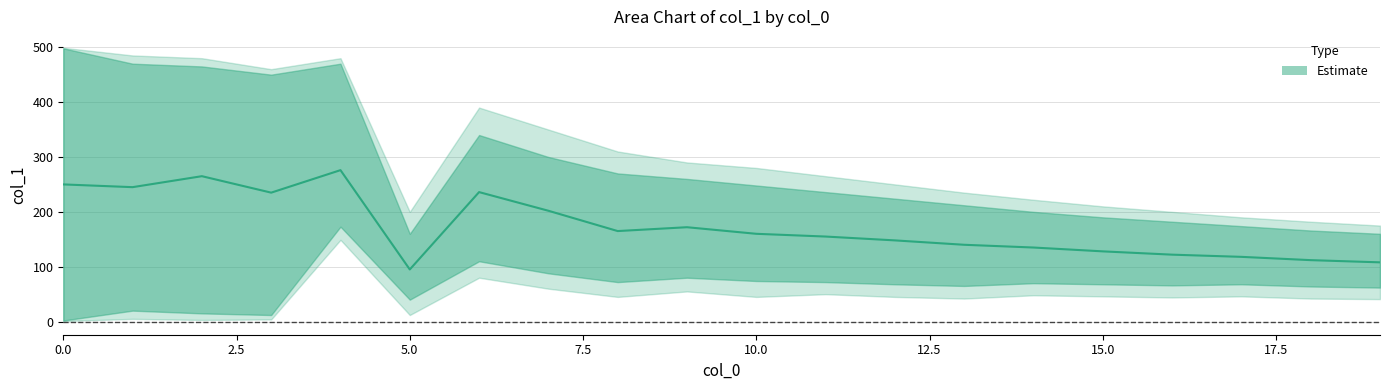

Reading left to right, transcribe all the data shown in this chart.

mean: 0=250	1=245	2=265	3=235	4=276	5=95	6=236	7=202	8=165	9=172	10=160	11=155	12=148	13=140	14=135	15=128	16=122	17=118	18=112	19=108
upper1: 0=499	1=485	2=480	3=460	4=480	5=200	6=390	7=350	8=310	9=290	10=280	11=265	12=250	13=235	14=222	15=210	16=200	17=190	18=182	19=175
lower1: 0=1	1=5	2=3	3=4	4=149	5=12	6=80	7=60	8=45	9=55	10=45	11=50	12=45	13=42	14=48	15=46	16=44	17=46	18=42	19=41
upper2: 0=498	1=470	2=465	3=450	4=470	5=160	6=340	7=300	8=270	9=260	10=248	11=236	12=224	13=212	14=200	15=190	16=182	17=174	18=166	19=160
lower2: 0=2	1=20	2=15	3=12	4=173	5=40	6=110	7=88	8=72	9=80	10=74	11=72	12=68	13=65	14=70	15=68	16=66	17=68	18=64	19=62